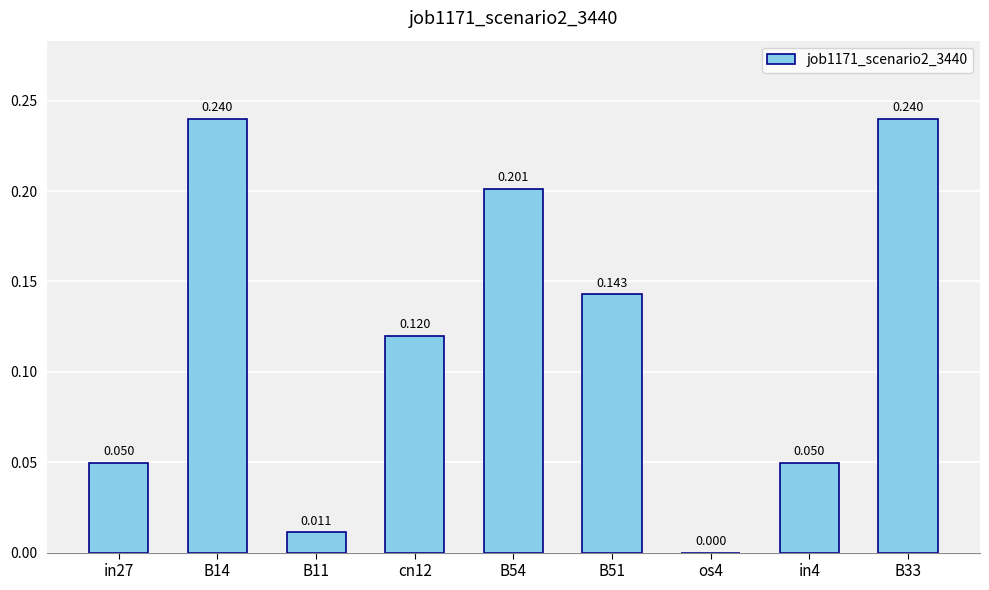

What is the label of the 7th bar from the right?

B11